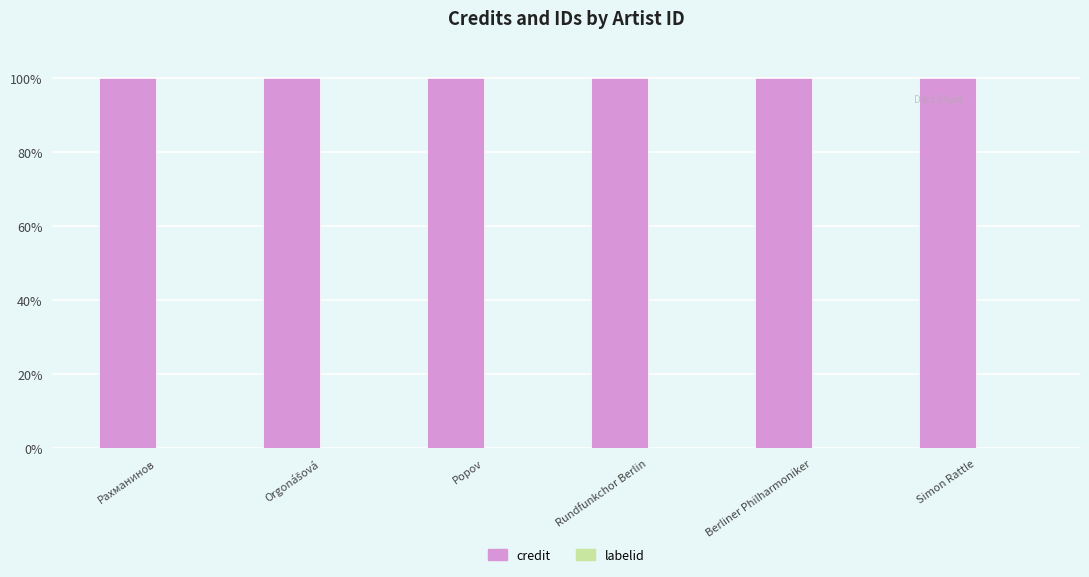

True or false: credit has a value of 100.0 at Simon Rattle.

True